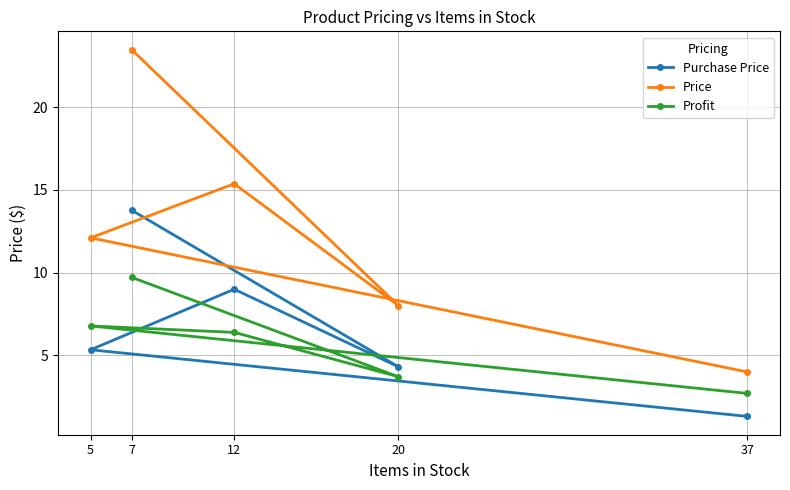

At which category does the chart reach its peak across all series?

7